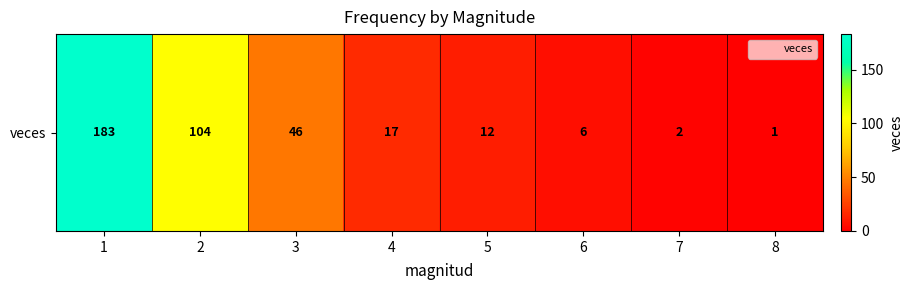

Which category has the highest value across all series?

1